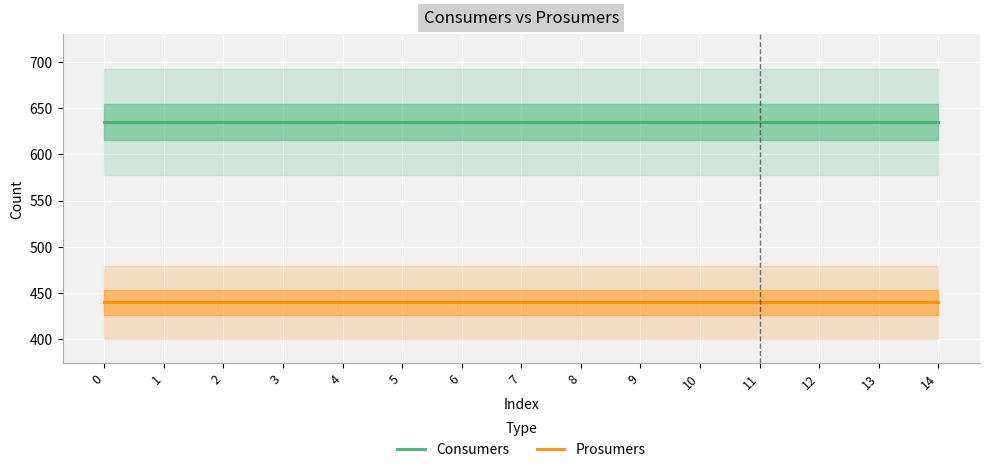

What is the minimum value shown in the chart?

440